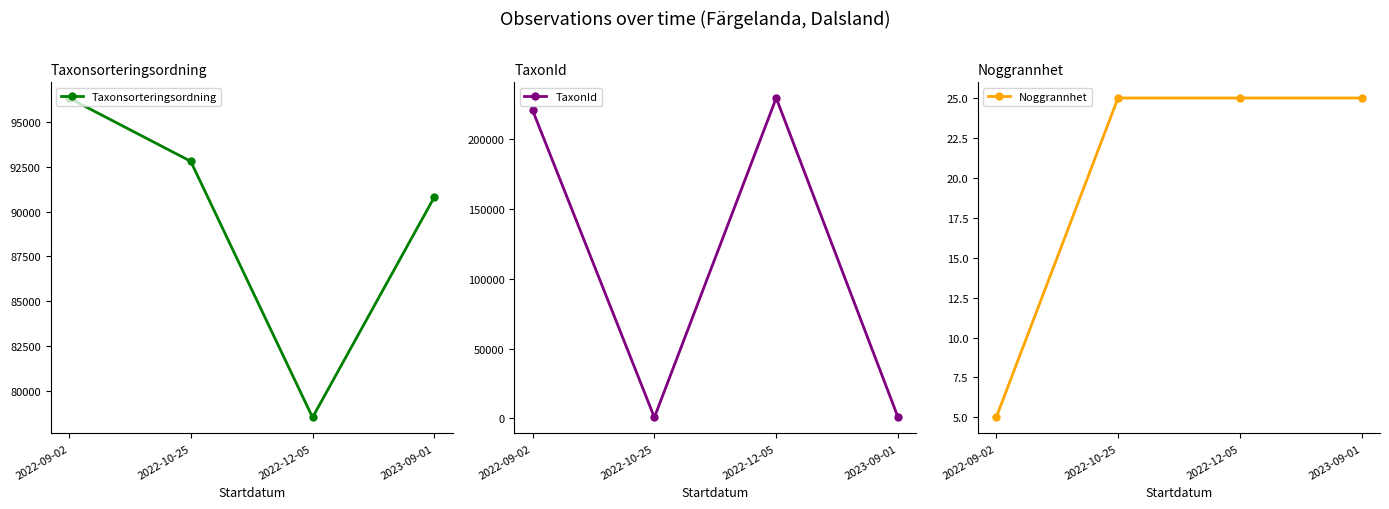

How many values in the TaxonId series are below 220787?

2